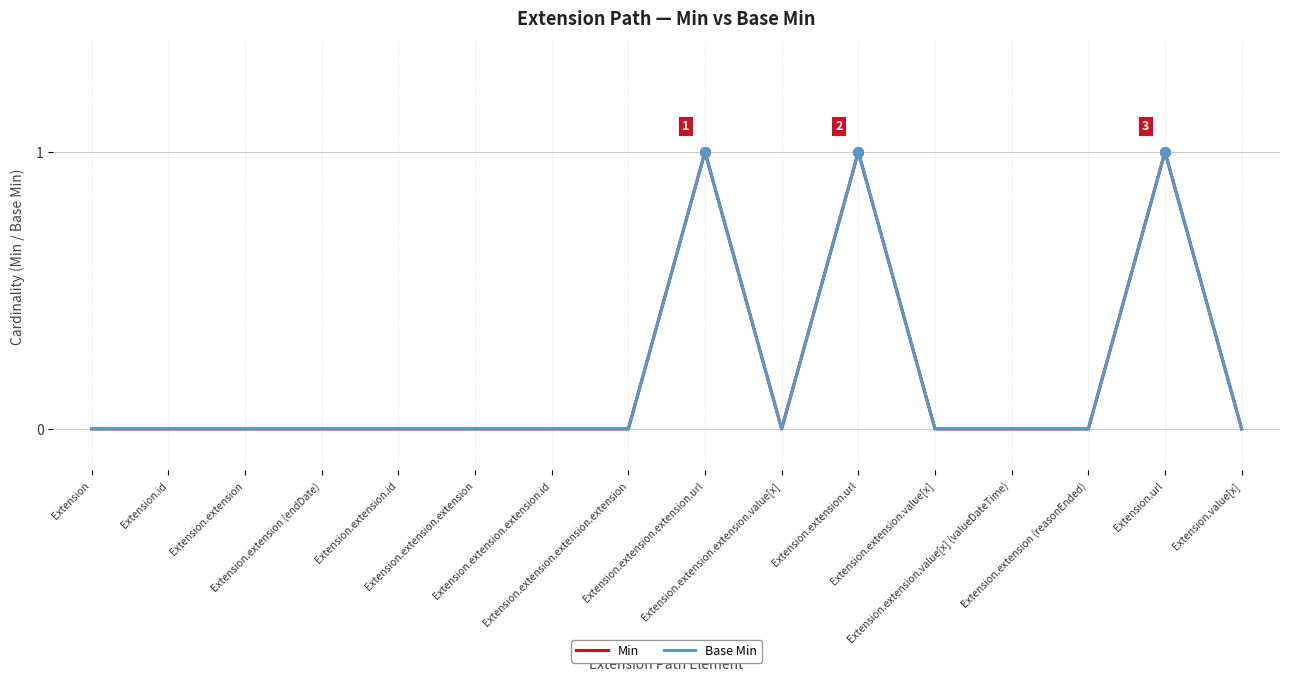

Where is the first local minimum for Min?

Extension.extension.extension.value[x]